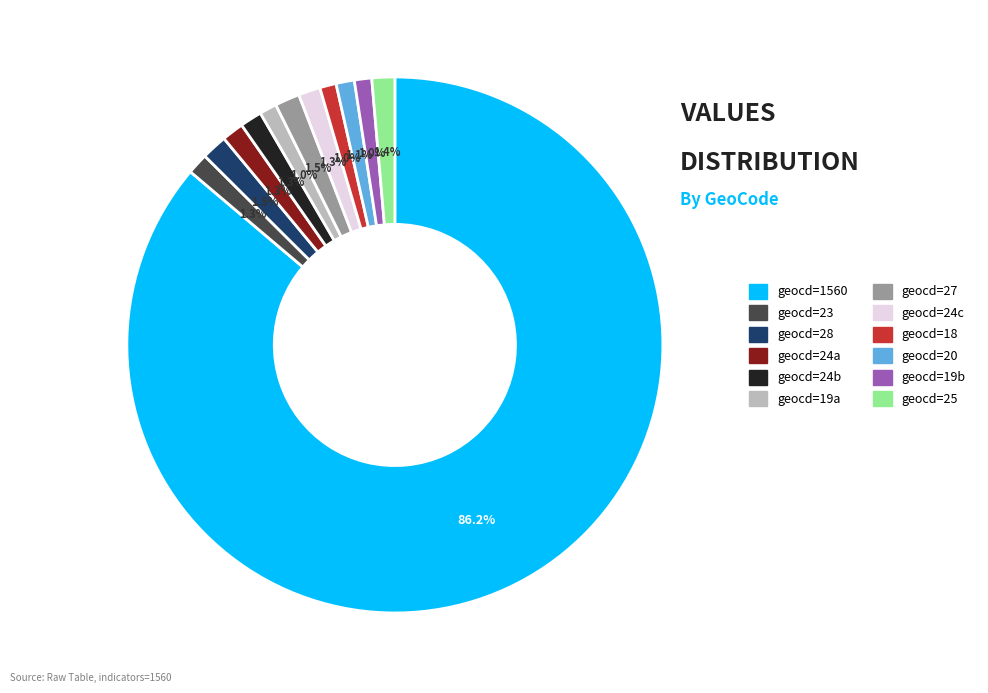

Approximately how many times larger is the value at geocd=19a compared to geocd=24c?

0.8